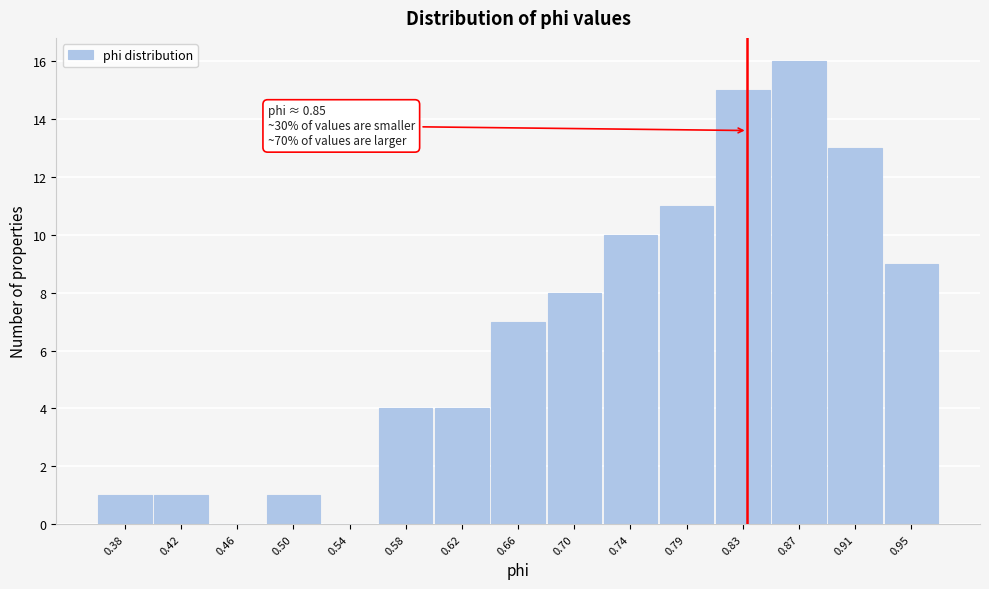

What is the sum of all values?

100